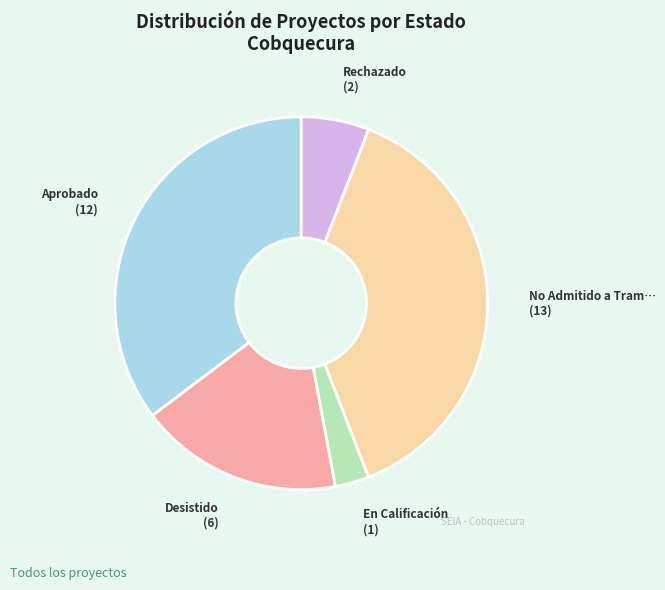

Count the number of slices in the pie.

5